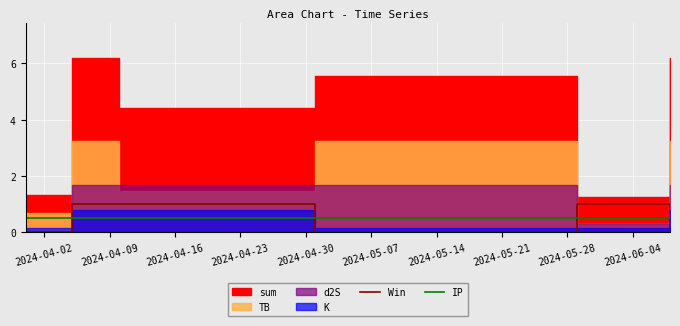

After their last crossing, which series has the higher values: Win or IP?

IP